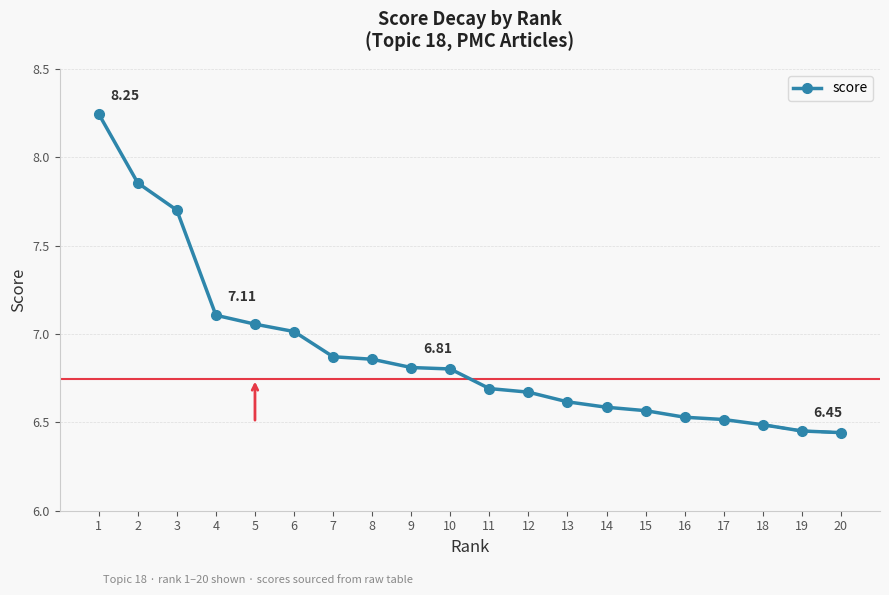

How many lines are shown in the chart?

1